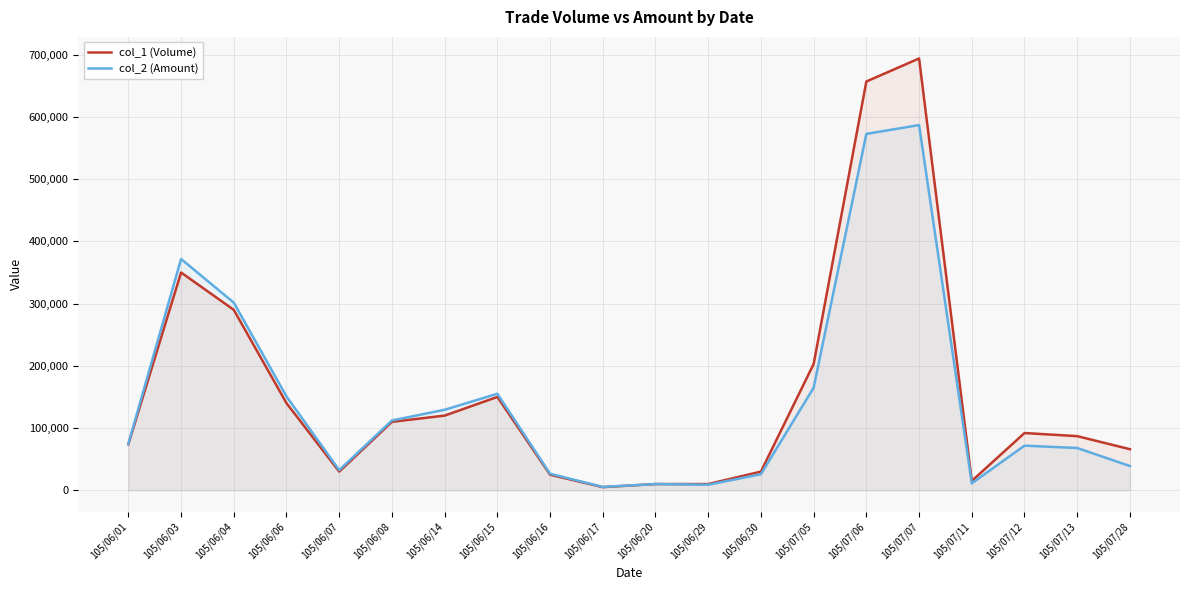

What position from the right is 105/07/11?

4